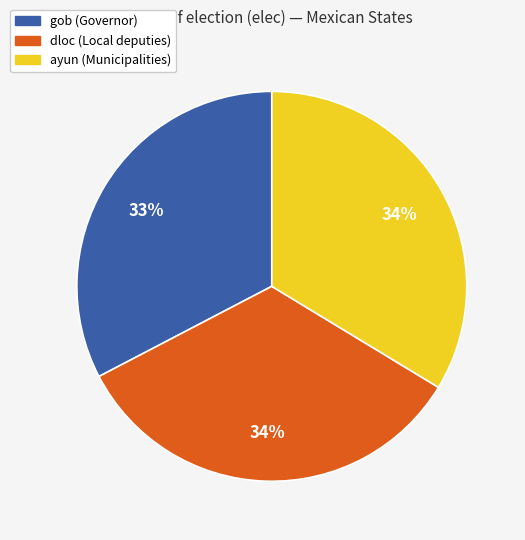

Is there any slice that represents more than half of the pie?

No